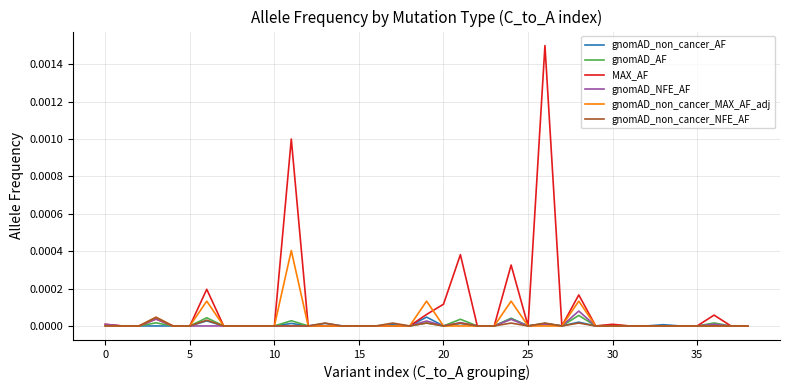

Which series has the largest total across all categories?

MAX_AF